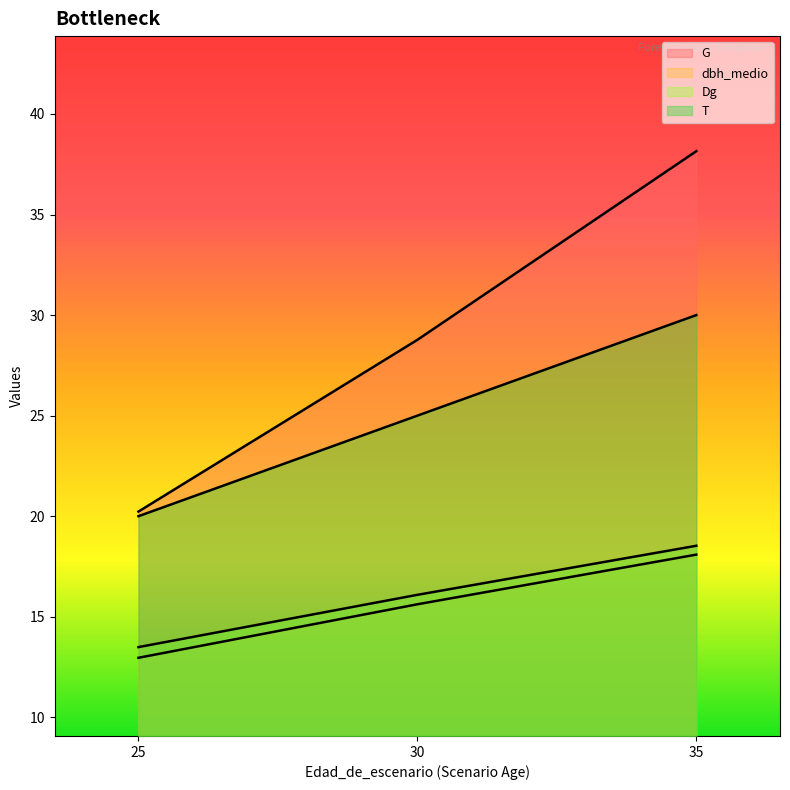

What is the maximum value for T?

30.0